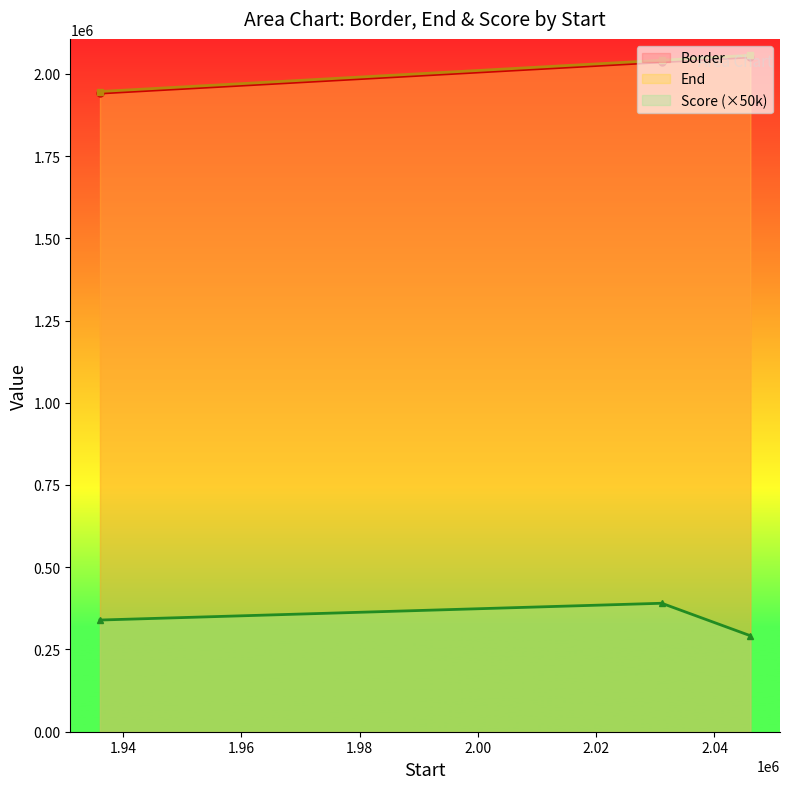

What is the value of the Border point at the 2nd from the left?

2036084.0